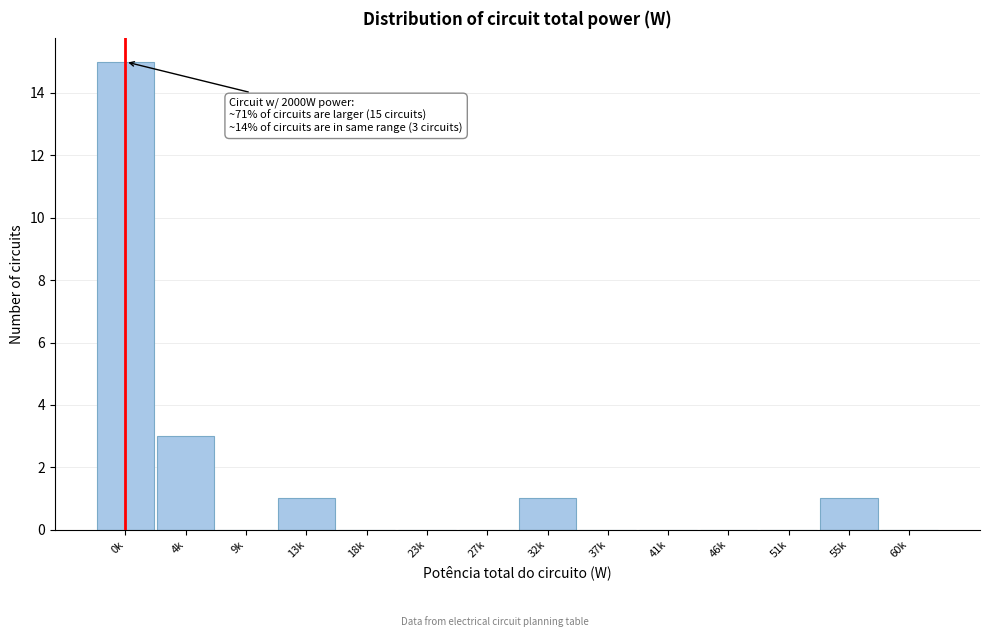

Reading left to right, what are all the values shown in this chart?

0k=15	4k=3	9k=0	13k=1	18k=0	23k=0	27k=0	32k=1	37k=0	41k=0	46k=0	51k=0	55k=1	60k=0